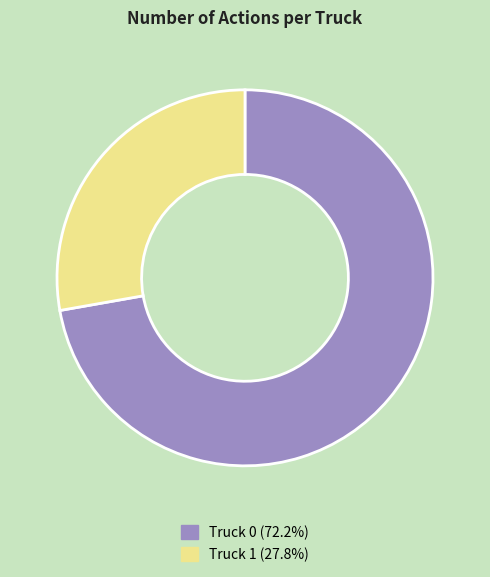

What is the majority slice?

Truck 0